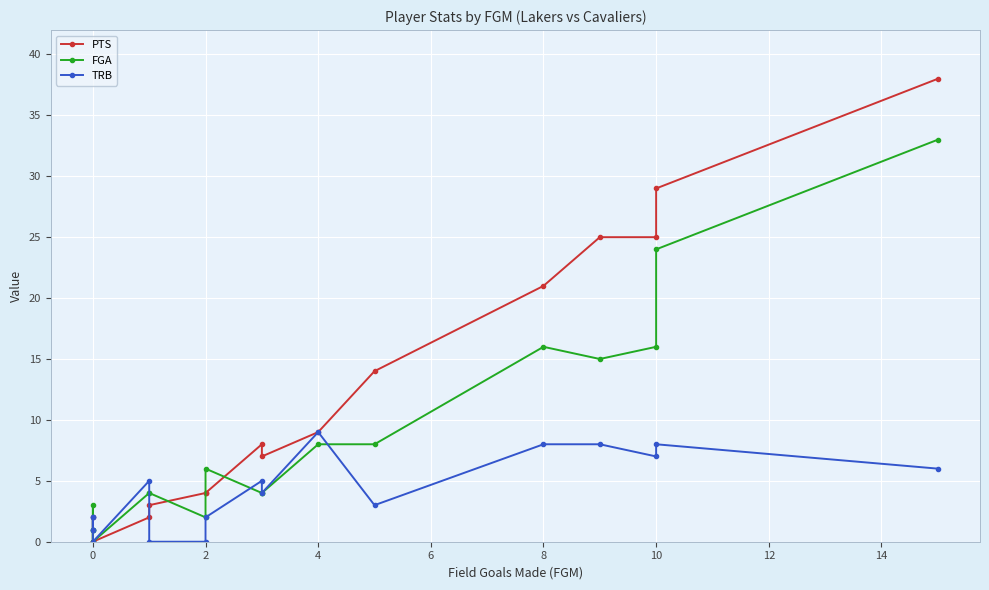

What is the average value of the TRB series?

4